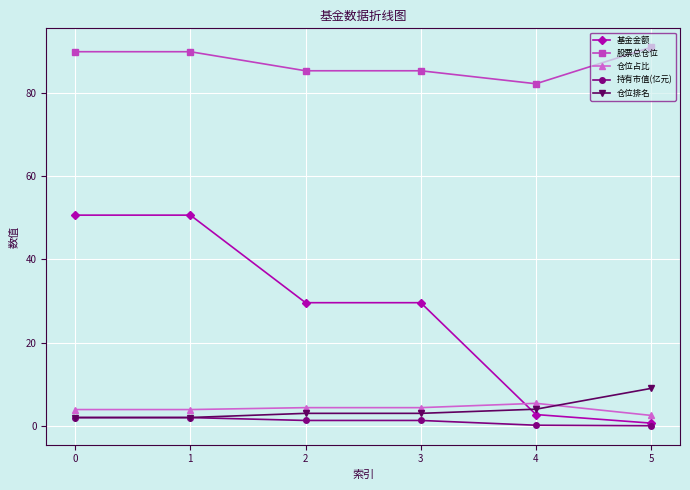

True or false: 股票总仓位 has more than 2 interior local peaks.

False